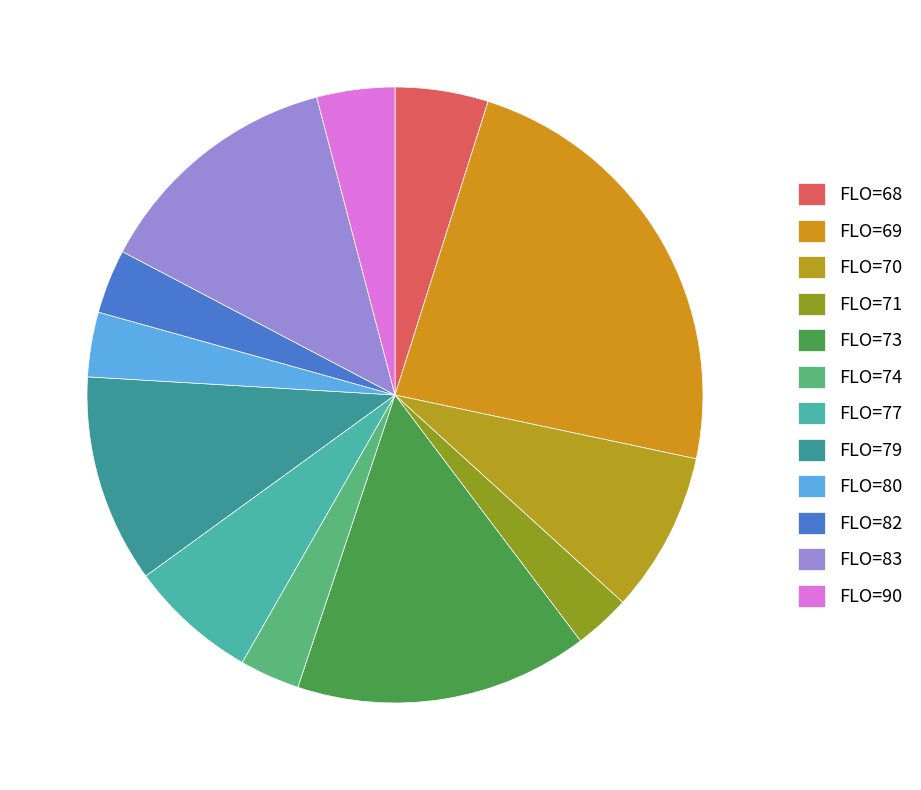

What is the change in value from FLO=73 to FLO=83?

-357